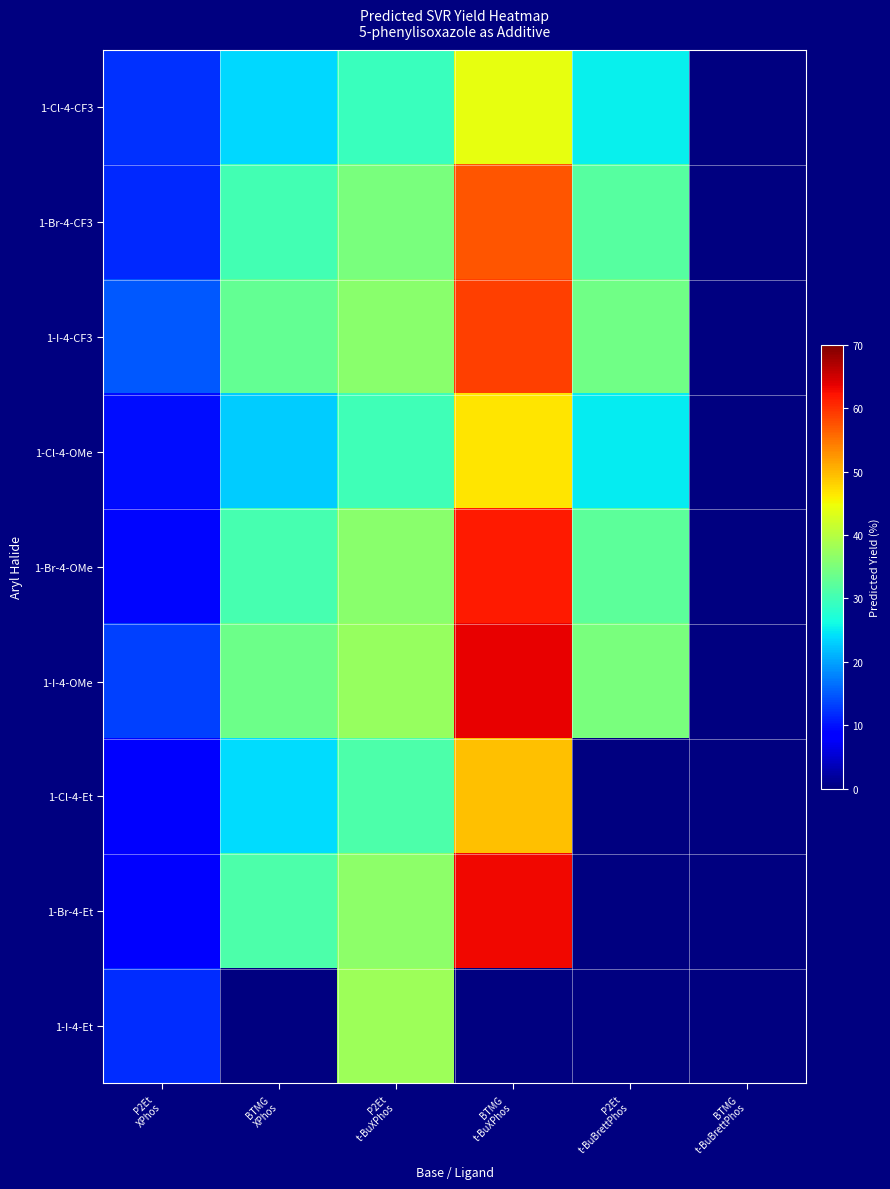

What is the difference between the highest and lowest values at P2Et
XPhos?

6.5